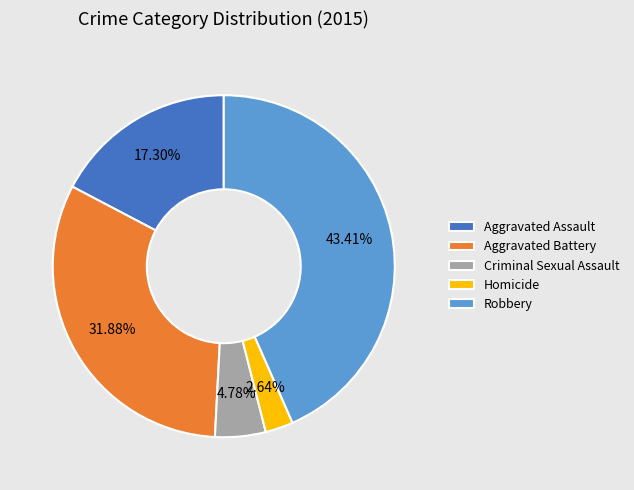

Is there a majority slice in this chart?

No